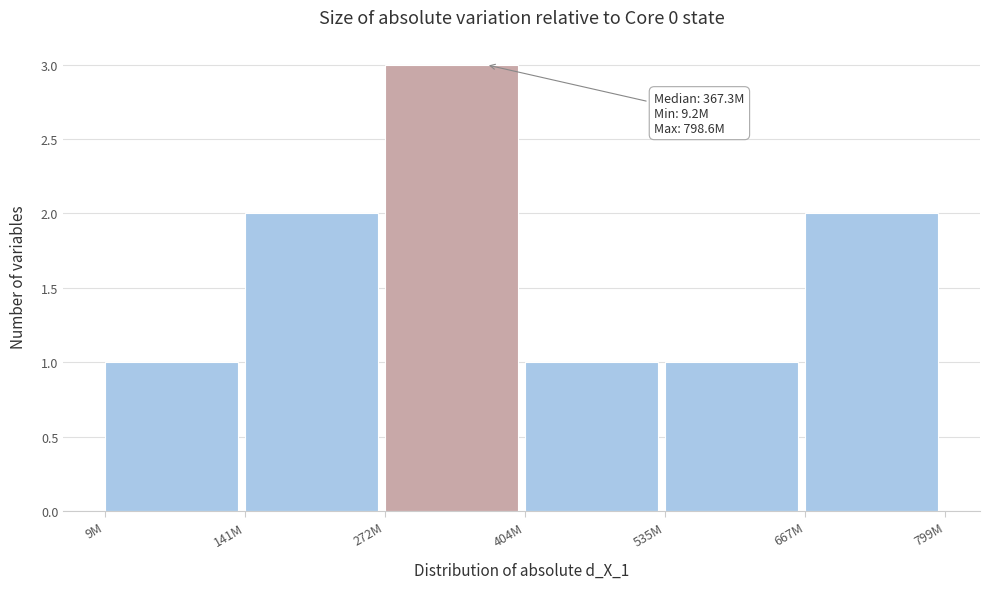

Reading left to right, what are all the values shown in this chart?

1	2	3	1	1	2